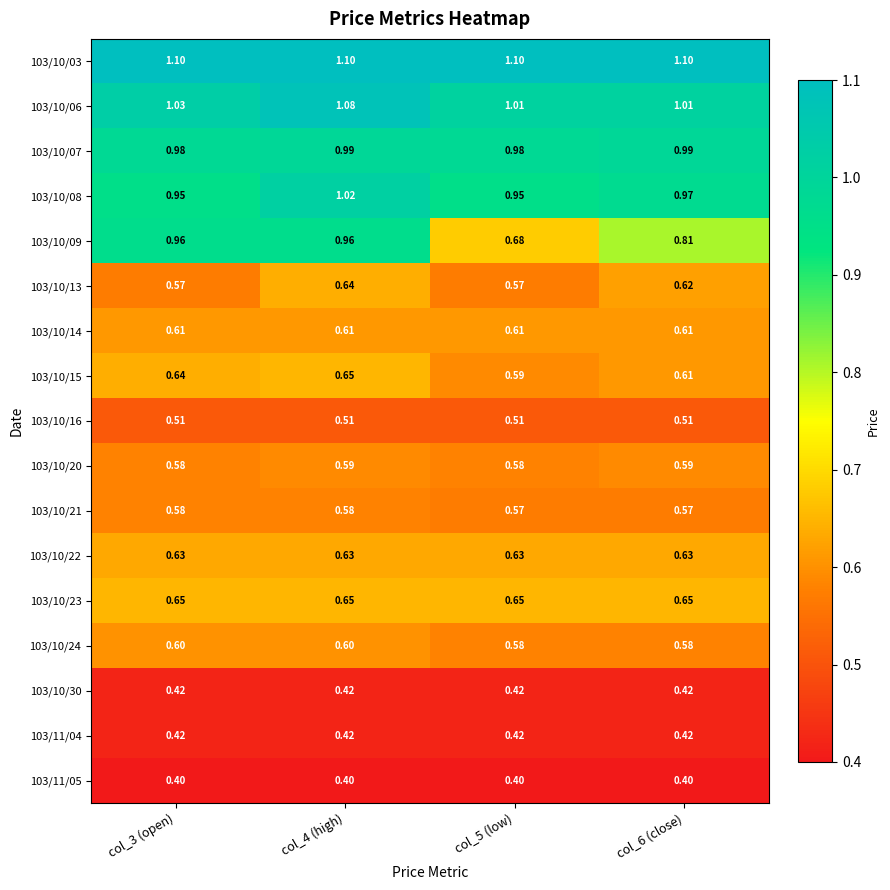

Is the value of 103/10/14 at col_6 (close) greater than the value of 103/11/04 at col_6 (close)?

Yes